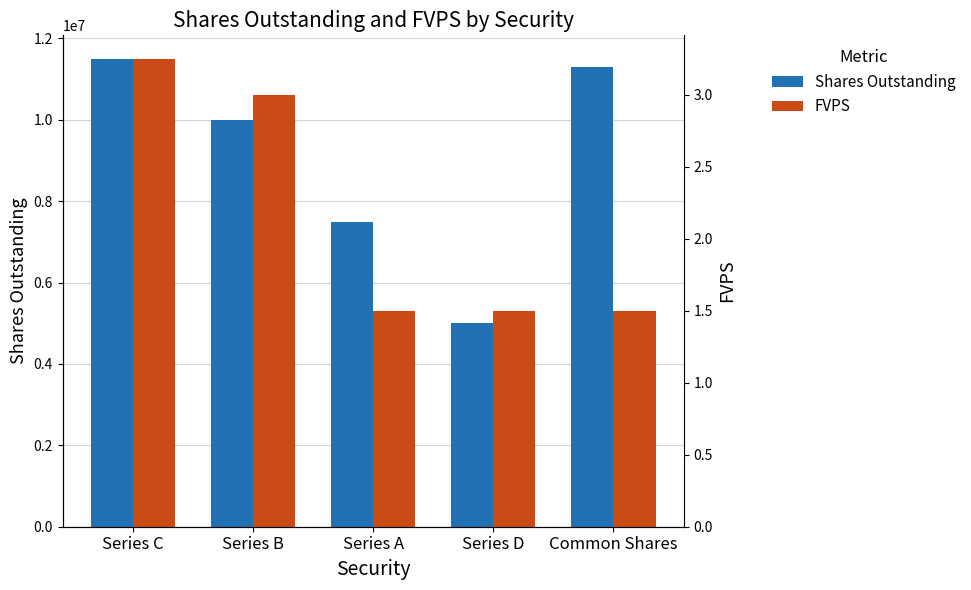

What is the difference between the highest and lowest values at Series B?

9999997.0